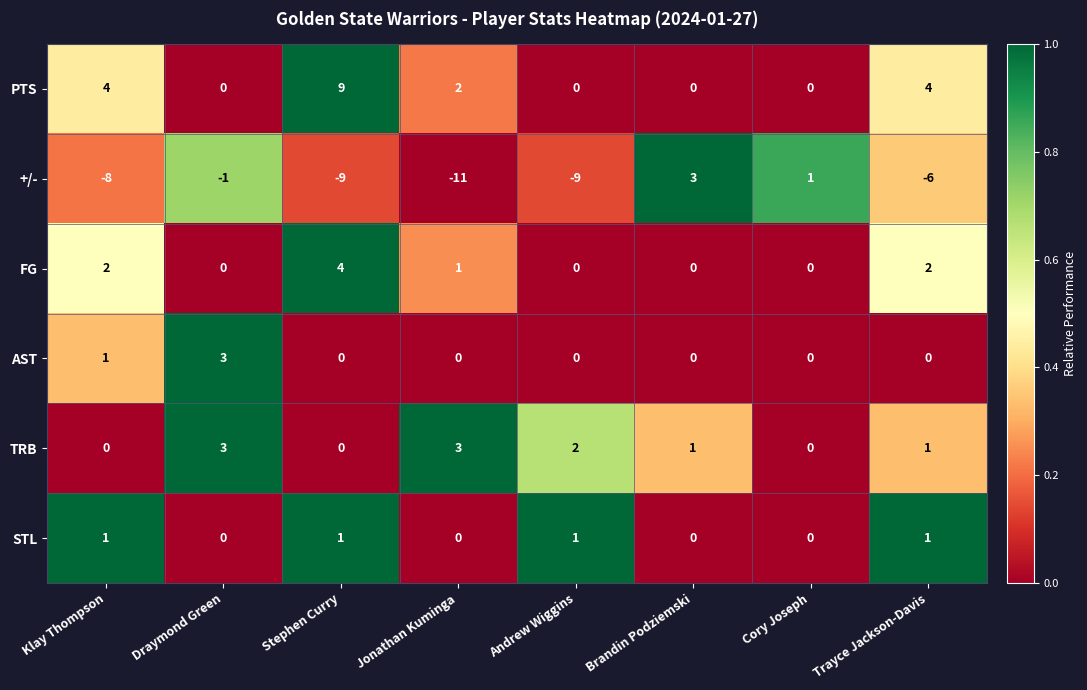

What is the difference between the +/- values at Trayce Jackson-Davis and Jonathan Kuminga?

5